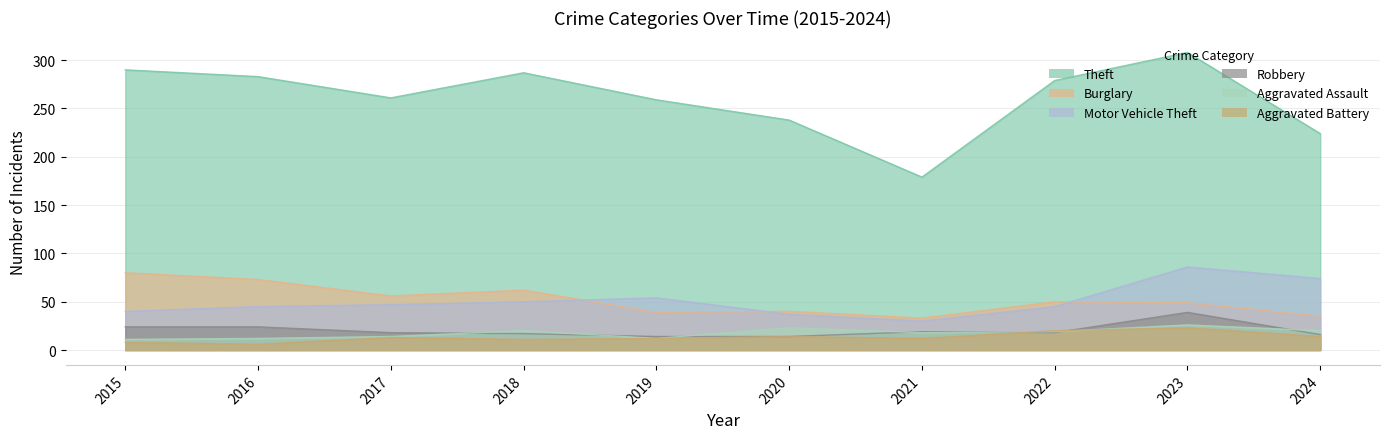

What are all the series names shown in the legend?

Theft, Burglary, Motor Vehicle Theft, Robbery, Aggravated Assault, Aggravated Battery